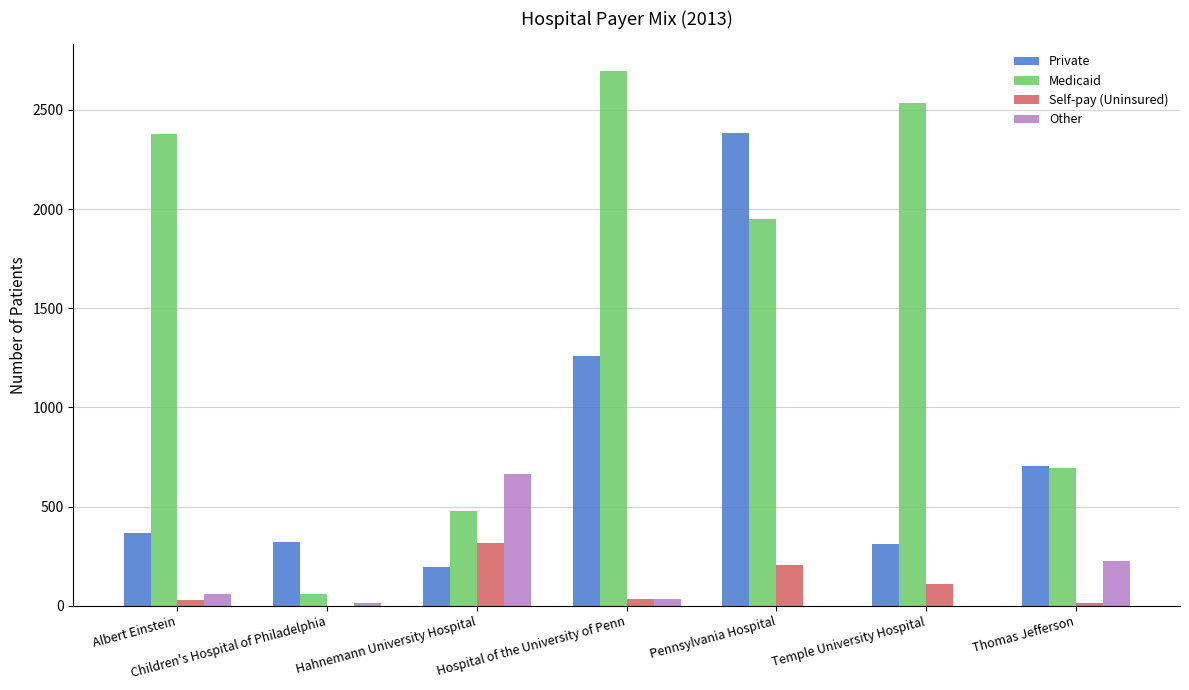

What are all the series names shown in the legend?

Private, Medicaid, Self-pay (Uninsured), Other